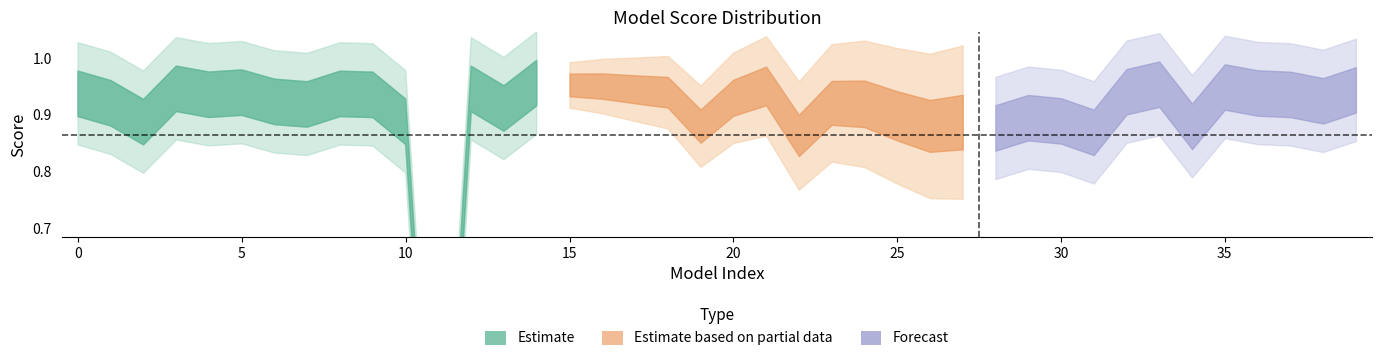

How many lines are shown in the chart?

1